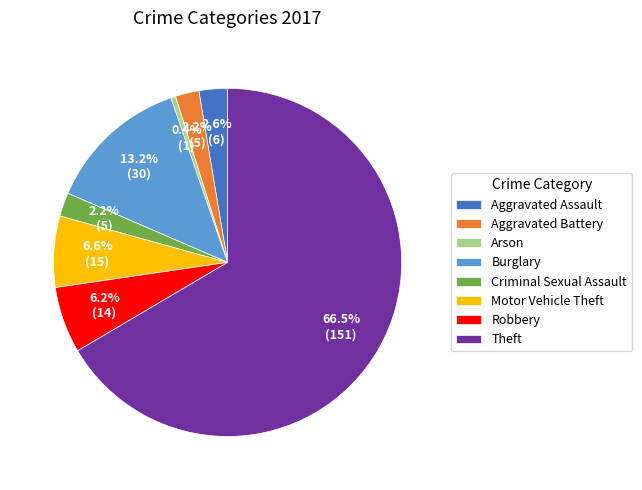

Is there any slice that represents more than half of the pie?

Yes